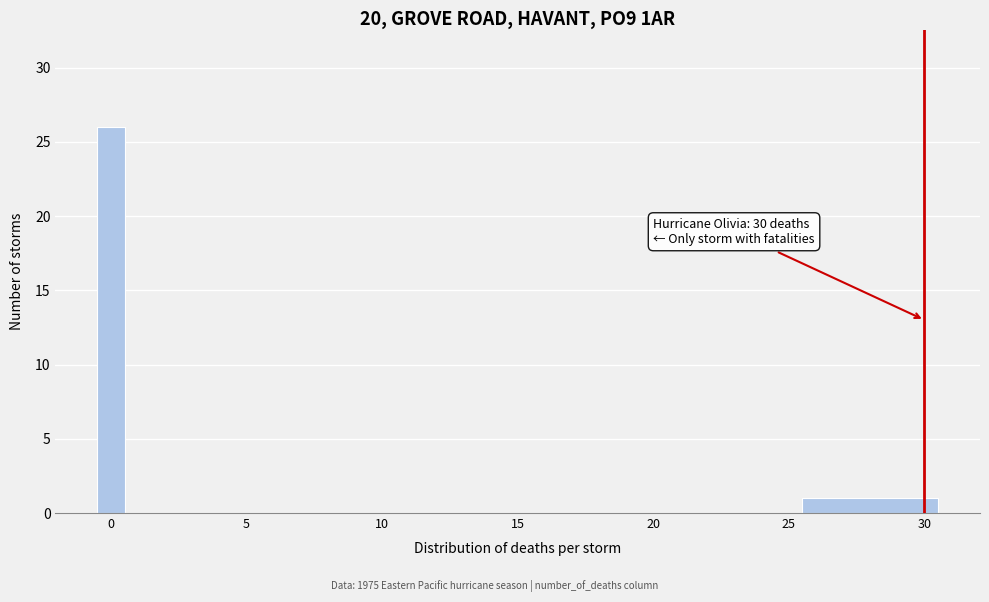

Read against the x-axis, roughly where is the centre of the tallest bar?

0.0